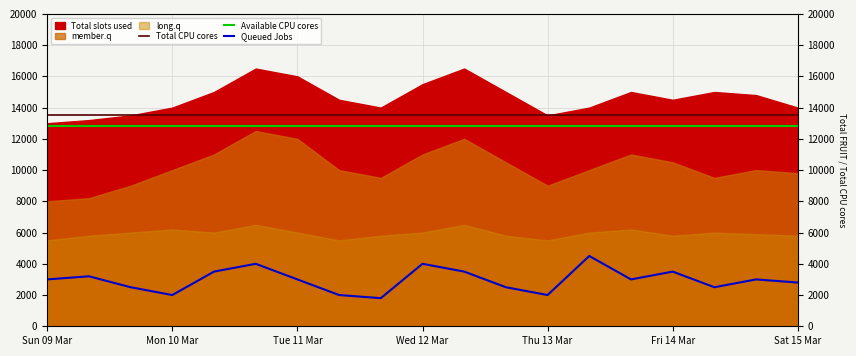

The value of Total CPU cores at 13 is 5874. True or false?

False